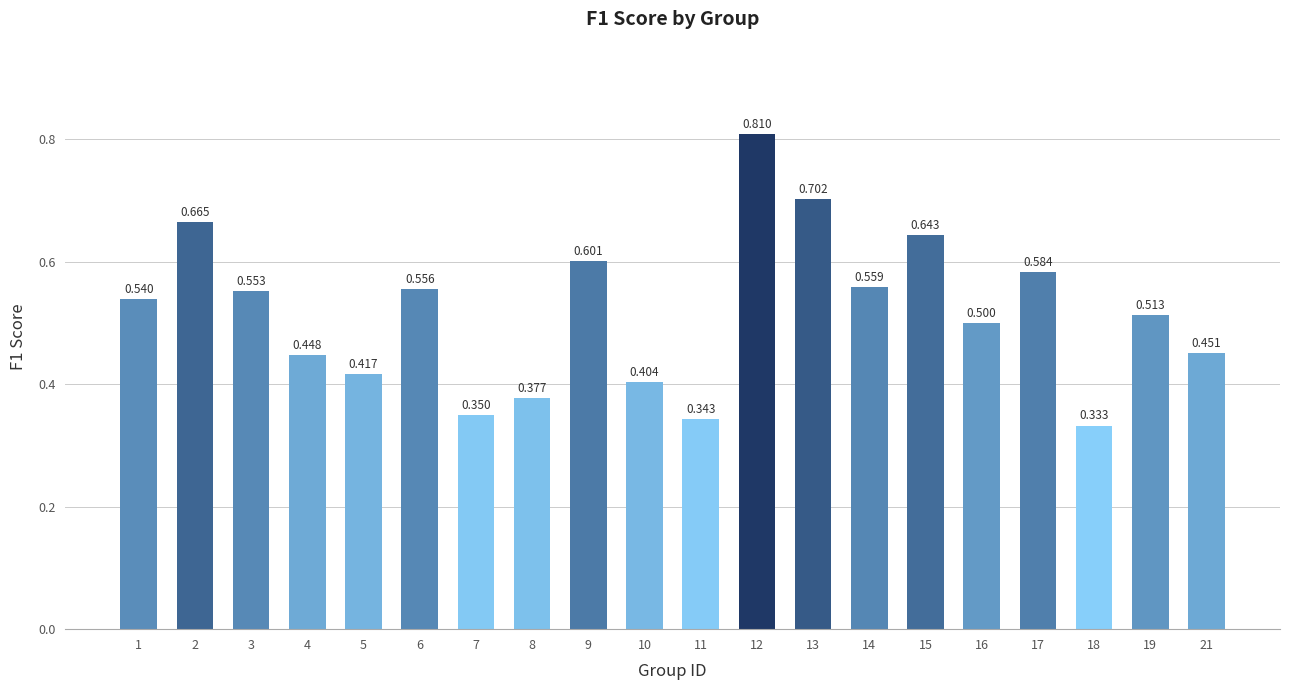

True or false: the data shows 0.3 at 17.

False